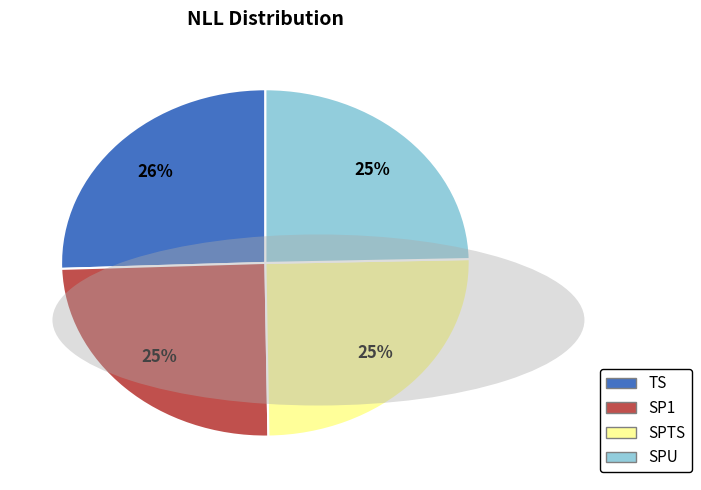

Is the sum of TS and SPTS greater than half?

Yes